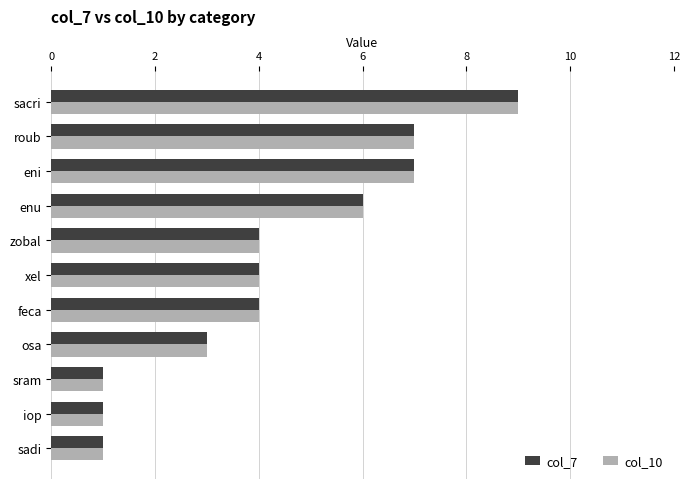

Which category has the highest value across all series?

sacri